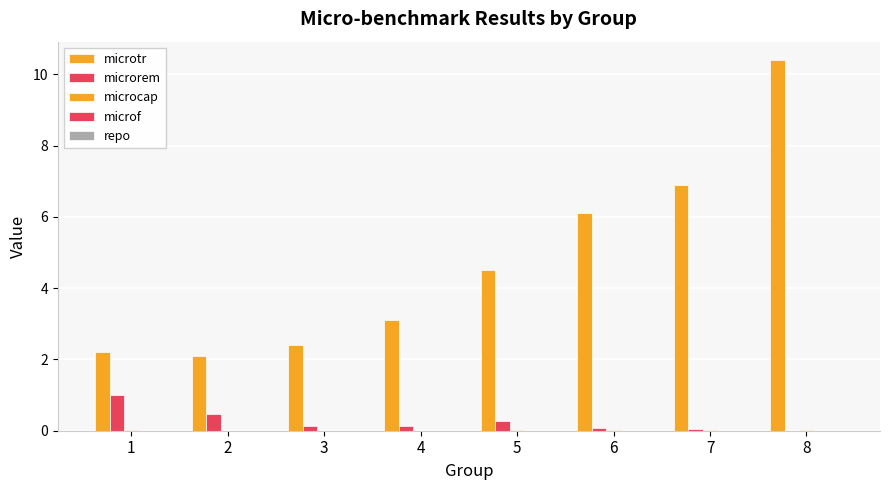

Reading left to right, what are all the values shown in this chart?

microtr: 1=2.2	2=2.1	3=2.4	4=3.1	5=4.5	6=6.1	7=6.9	8=10.4
microrem: 1=1.0	2=0.5	3=0.1	4=0.1	5=0.3	6=0.1	7=0.0	8=0.0
microcap: 1=0.0	2=0.0	3=0.0	4=0.0	5=0.0	6=0.0	7=0.0	8=0.0
microf: 1=0.0	2=0.0	3=0.0	4=0.0	5=0.0	6=0.0	7=0.0	8=0.0
repo: 1=0.0	2=0.0	3=0.0	4=0.0	5=0.0	6=0.0	7=0.0	8=0.0